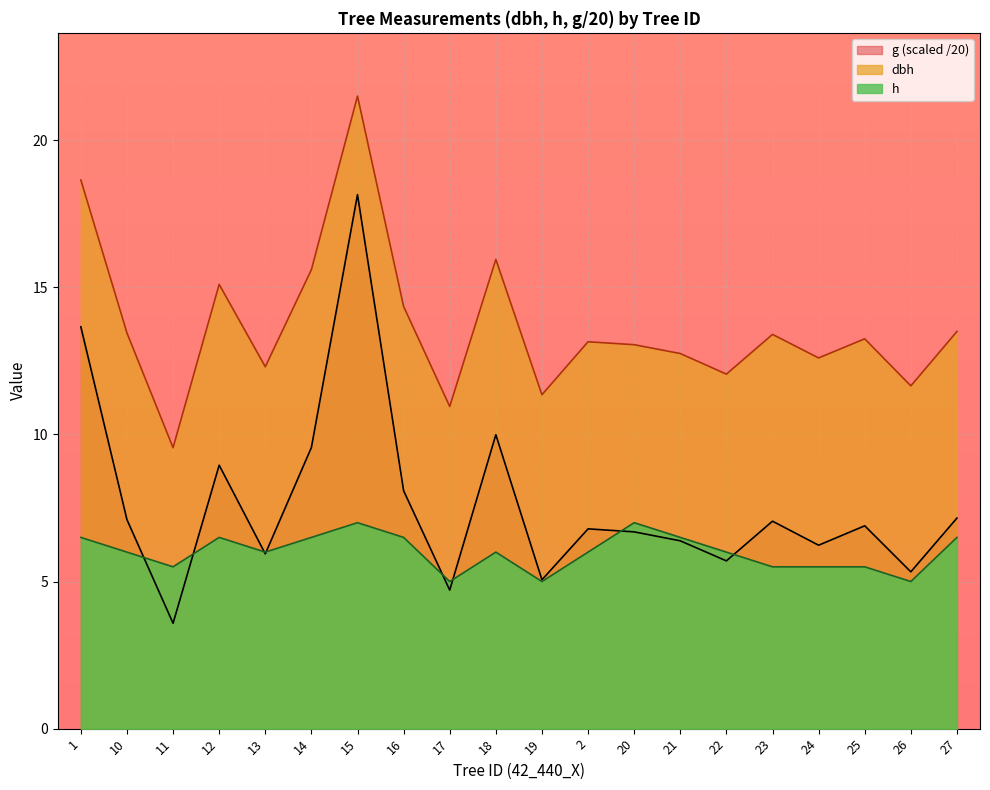

What position from the left is 1?

1